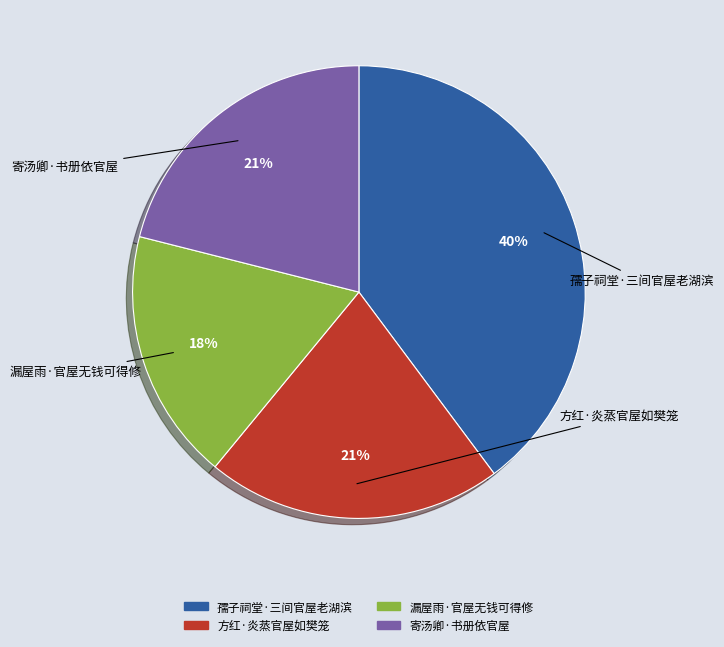

To the nearest percent, what is the combined percentage of 方红·炎蒸官屋如樊笼 and 寄汤卿·书册依官屋?

42%